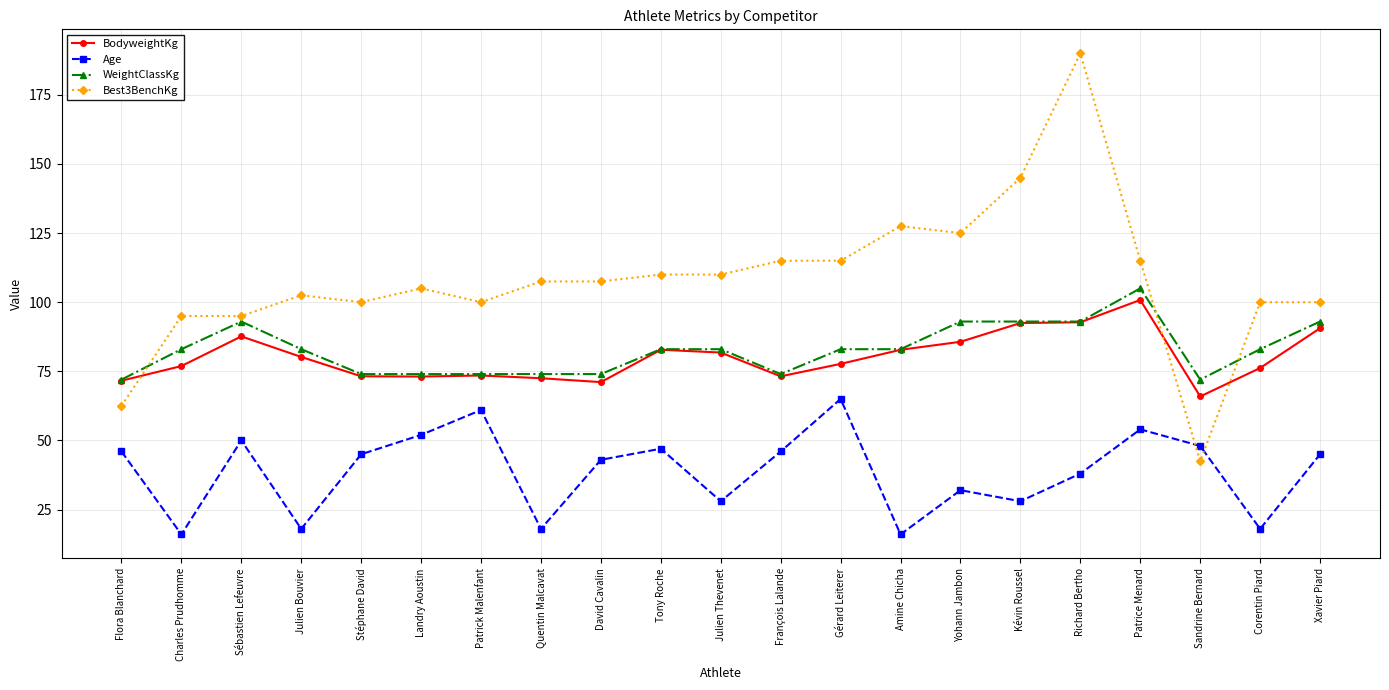

How many times do Best3BenchKg and Age cross each other?

2